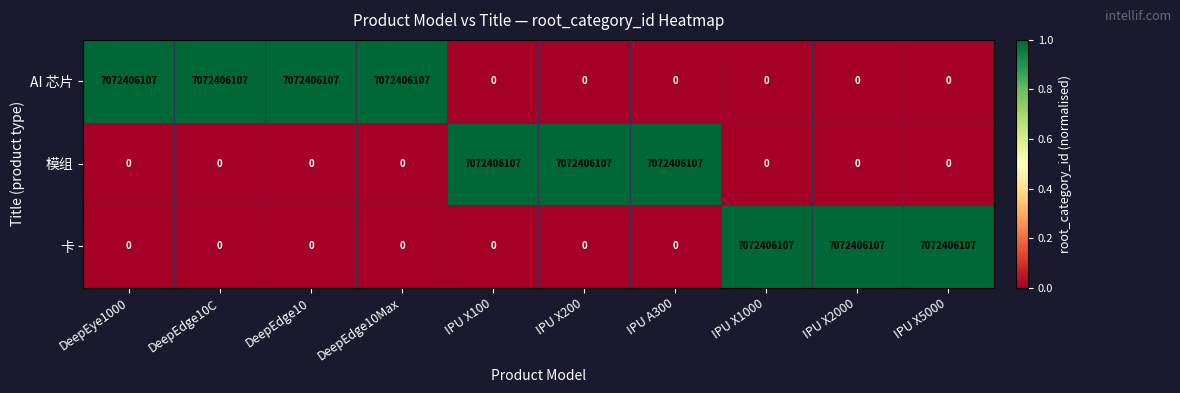

What is the difference between the highest and lowest values at IPU X200?

7072406107